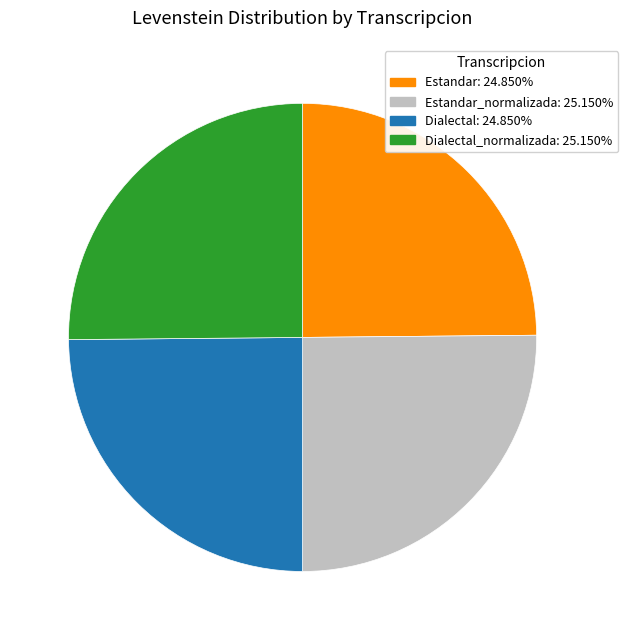

Does any single category account for the majority?

No